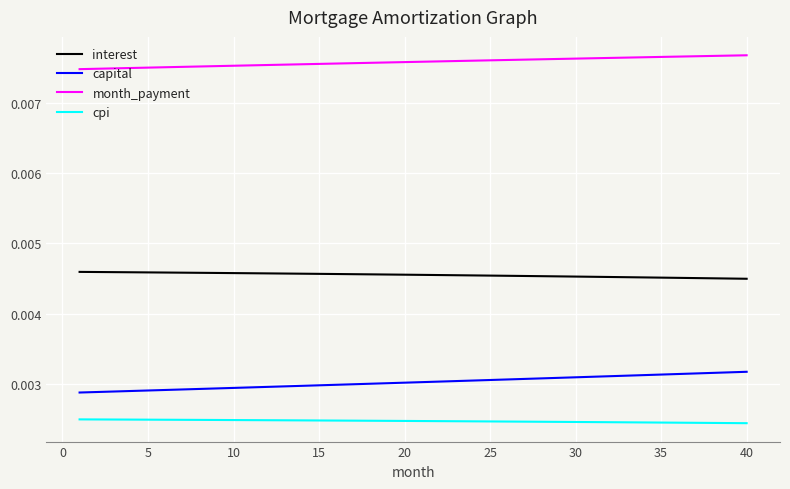

Count the capital values in the range 0 to 1.

40